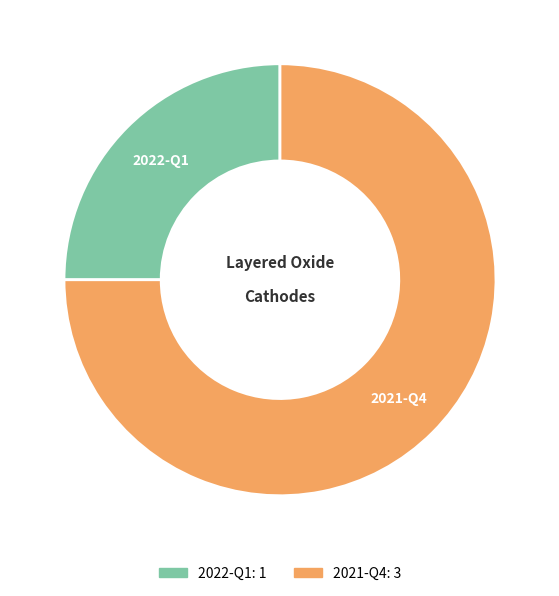

Is there any slice that represents more than half of the pie?

Yes